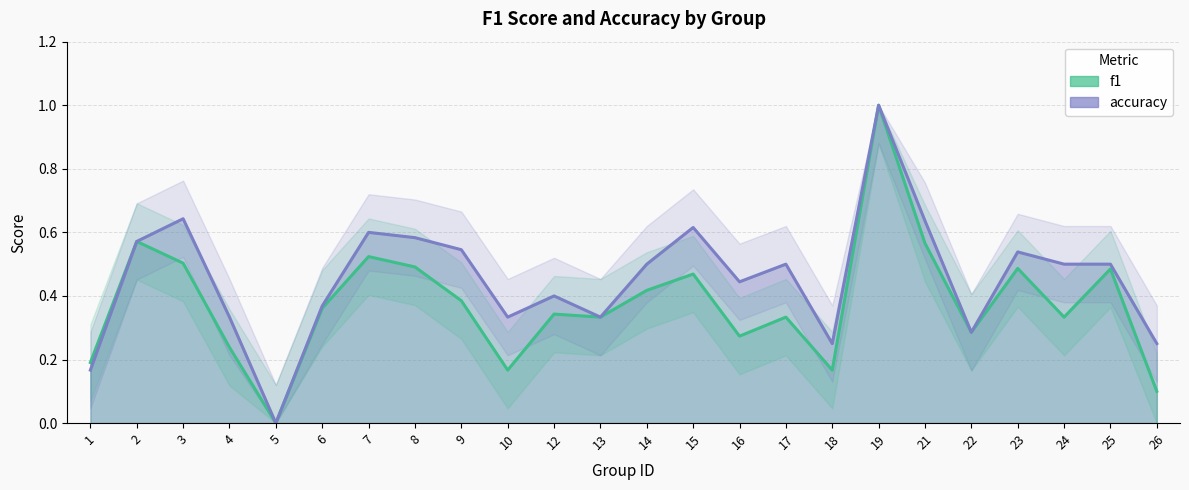

Is it true that accuracy equals 0.2 at 23?

False